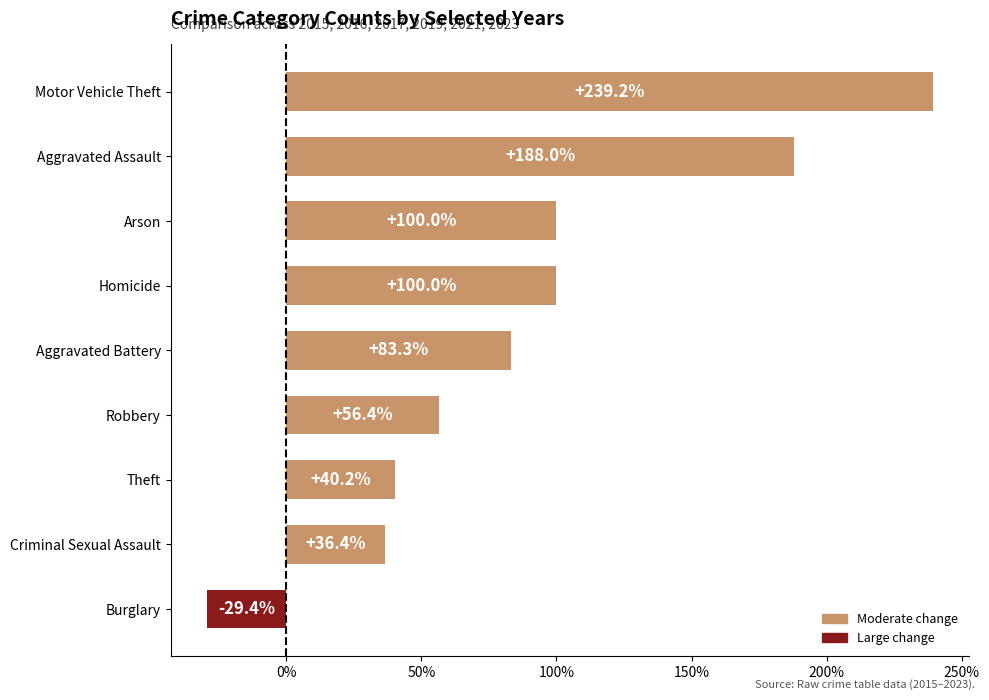

How many values are below zero?

1